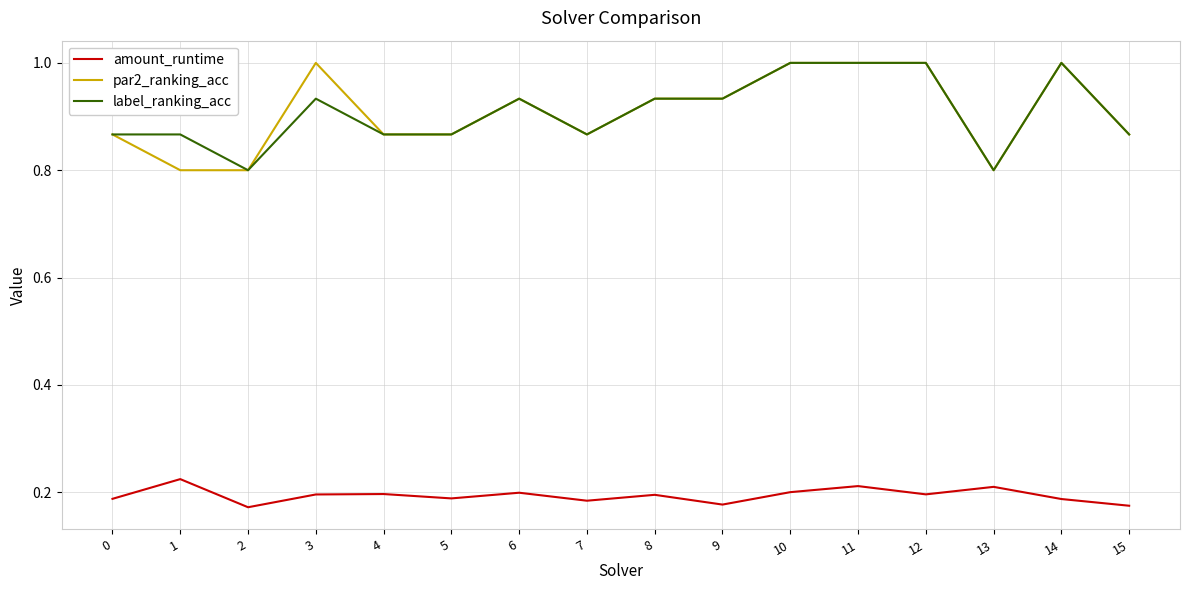

The par2_ranking_acc series shows 1.4 at 6. True or false?

False